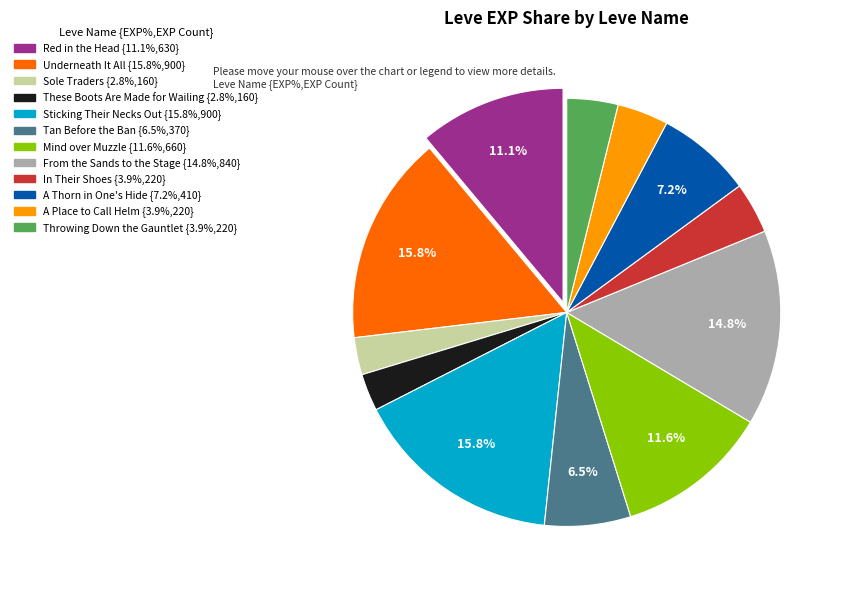

Do Red in the Head {11.1%,630} and Sticking Their Necks Out {15.8%,900} together represent more than half of the pie?

No